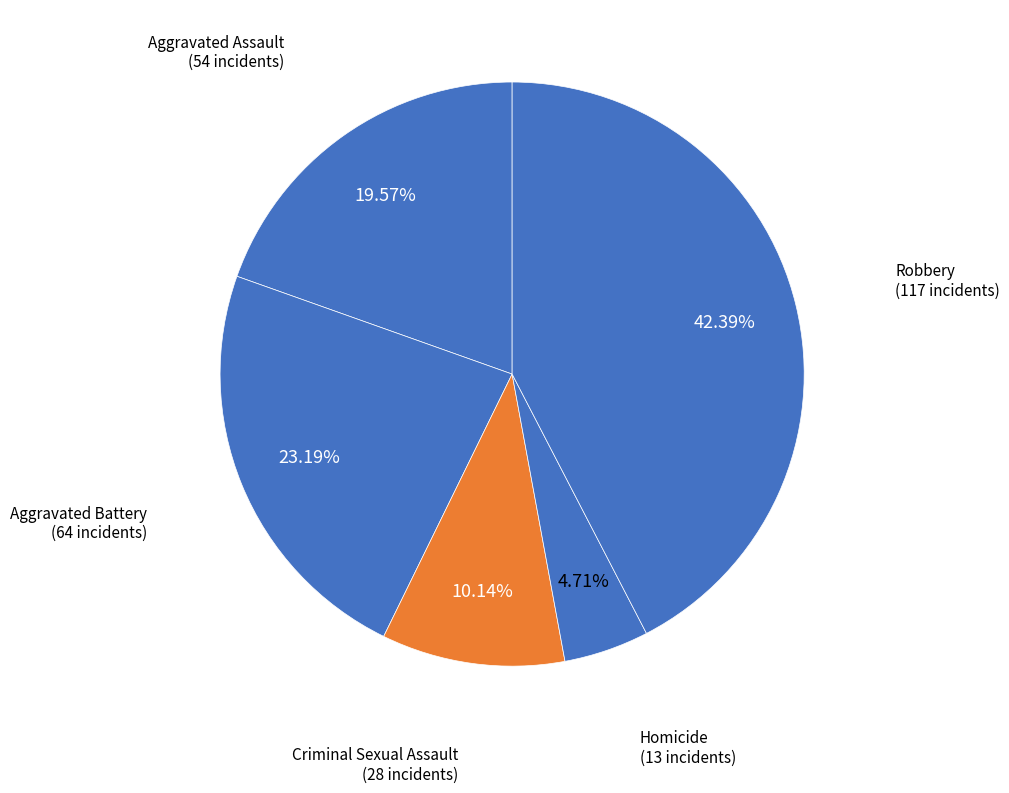

How many slices are in this pie chart?

5